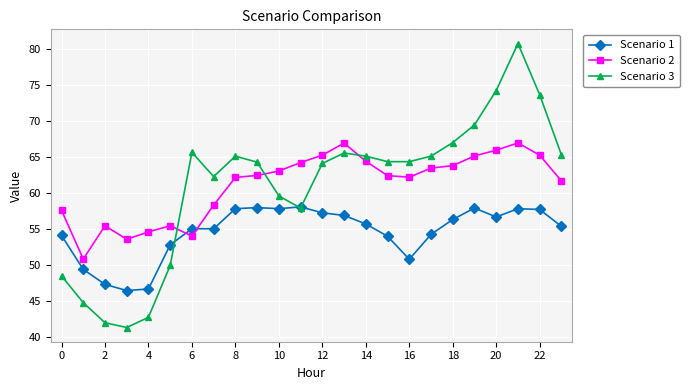

Which series has the widest spread of values?

Scenario 3